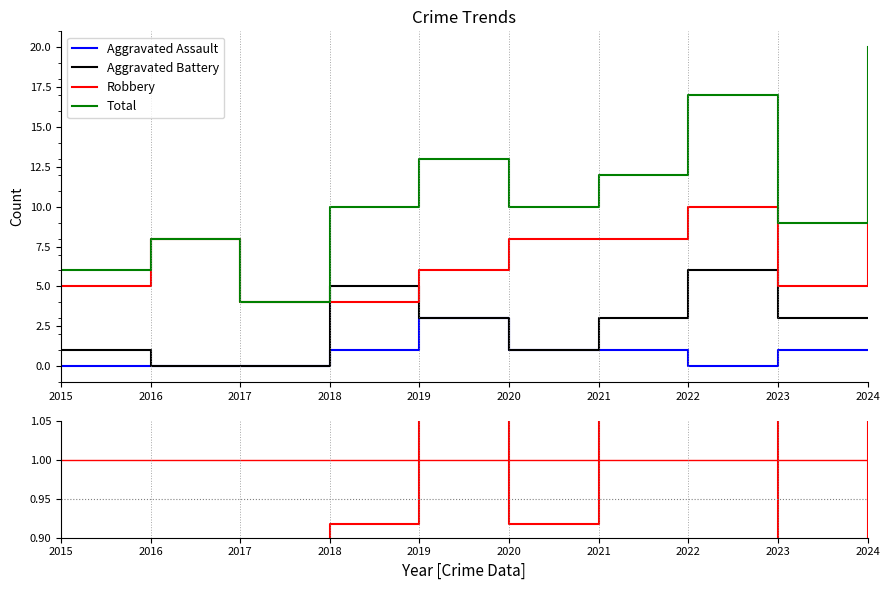

Which category has the lowest value in the Total series?

2017